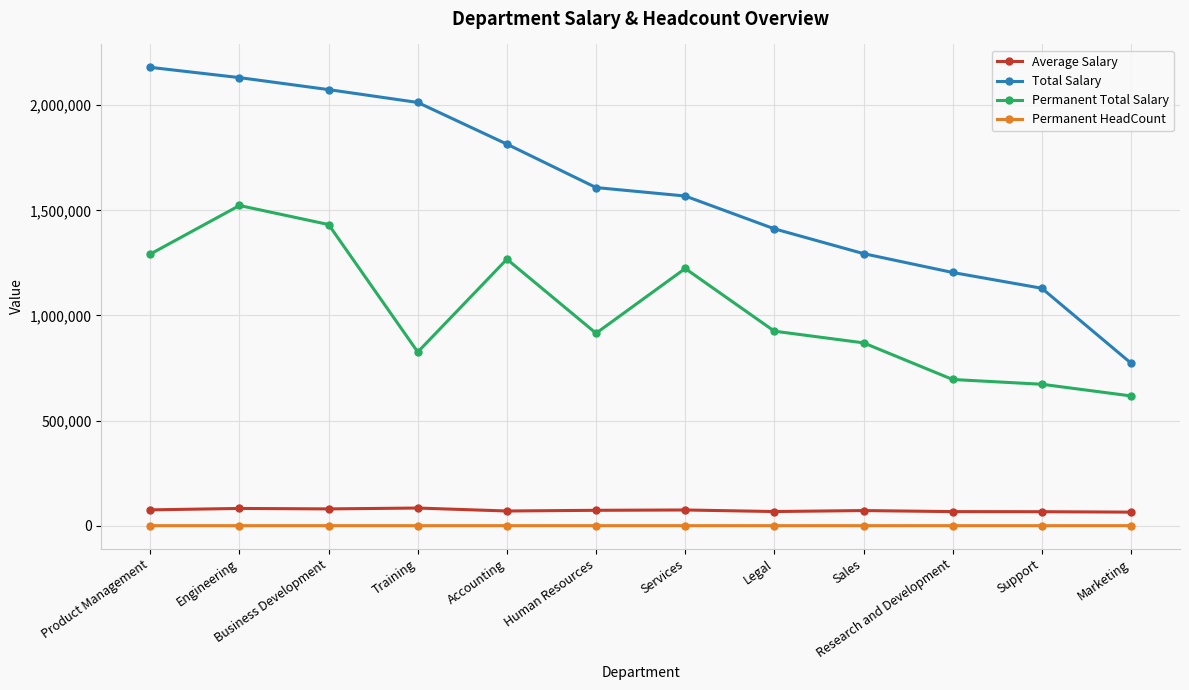

At which category does Permanent Total Salary reach its first local peak?

Engineering